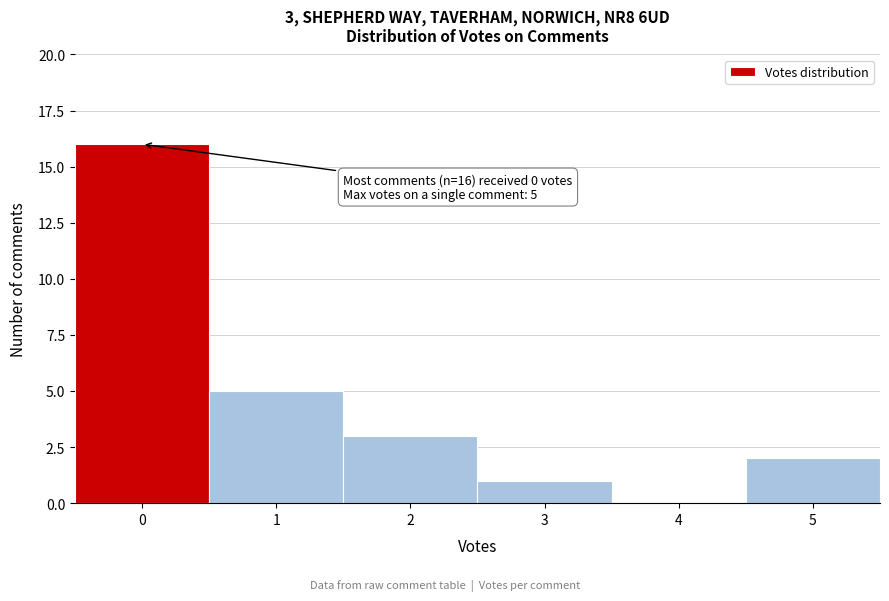

Over which range of the x-axis is the bar tallest?

-0.5 to 0.5